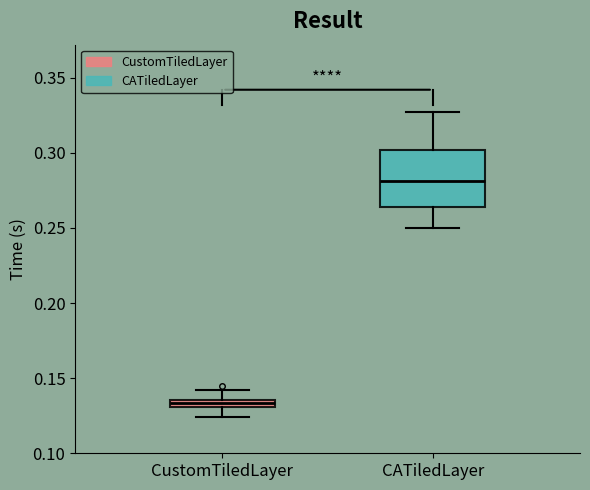

Where is the upper edge of the box for CustomTiledLayer on the y-axis? The values are not printed on the chart, so give them approximately, as read against the axis.

0.135